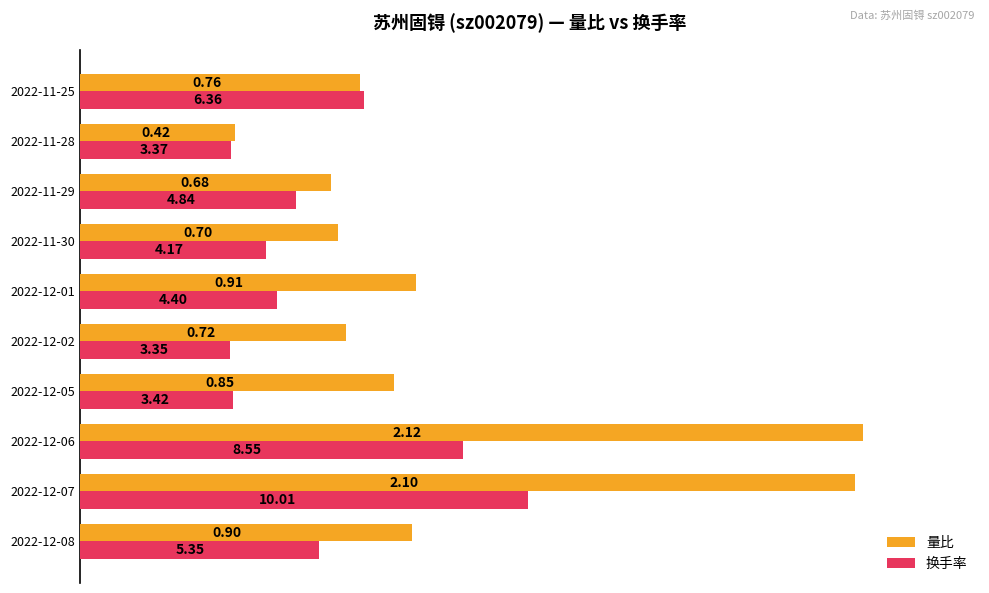

What are all the series names shown in the legend?

量比, 换手率